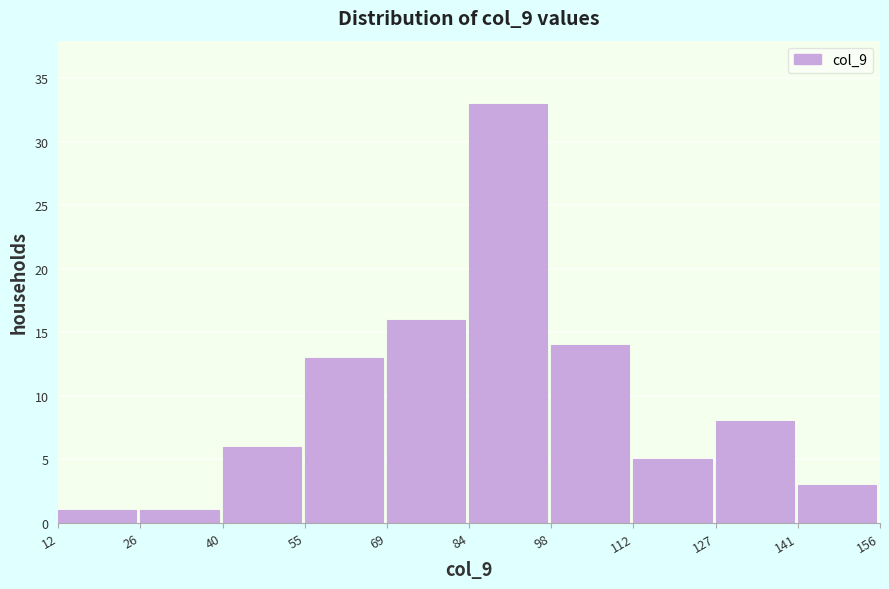

What is the height of the bar covering 141 to 156 on the x-axis? The values are not printed on the chart, so give them approximately, as read against the axis.

3